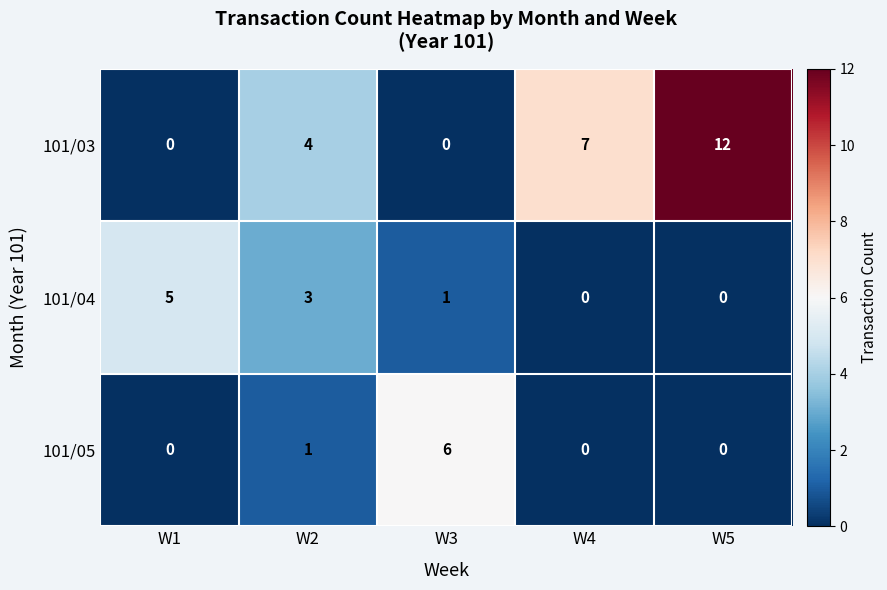

Which series has the widest spread of values?

101/03